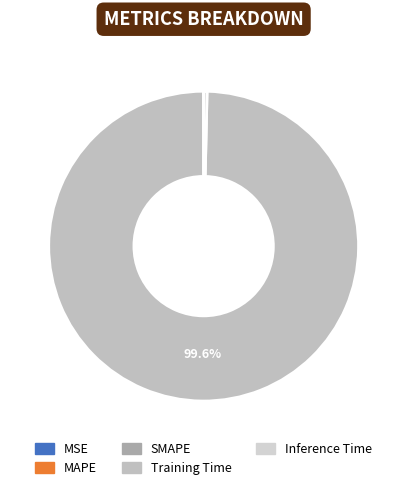

True or false: SMAPE accounts for 0% of the total.

True